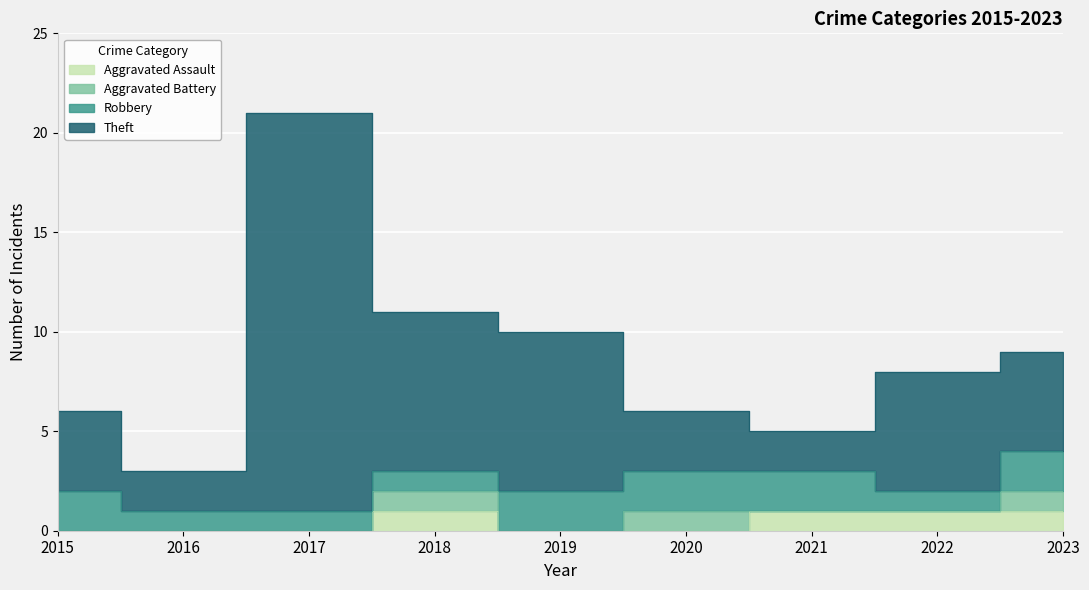

At which label is Theft closest to 12?

2018